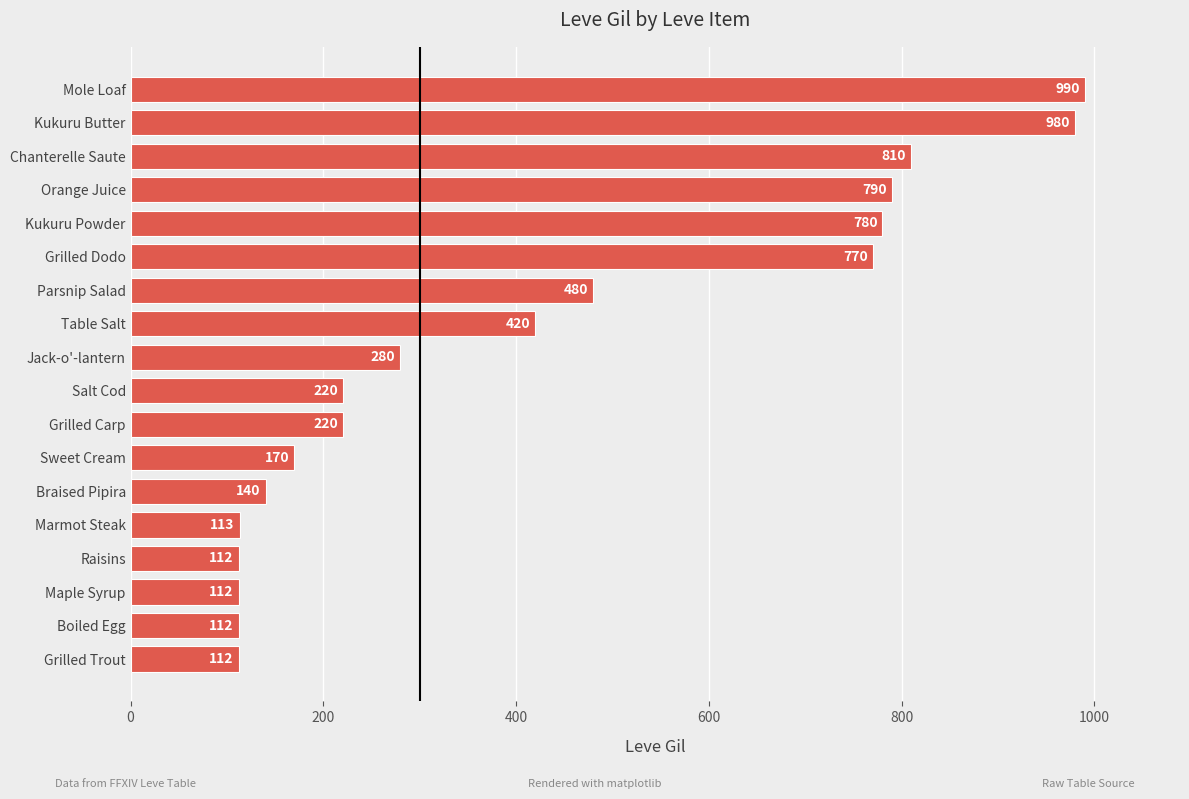

What is the difference between the maximum and minimum values?

878